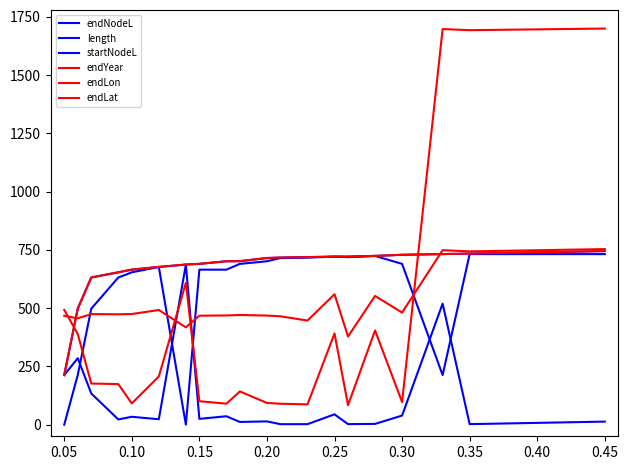

Does the chart display data point markers on the line(s)?

No